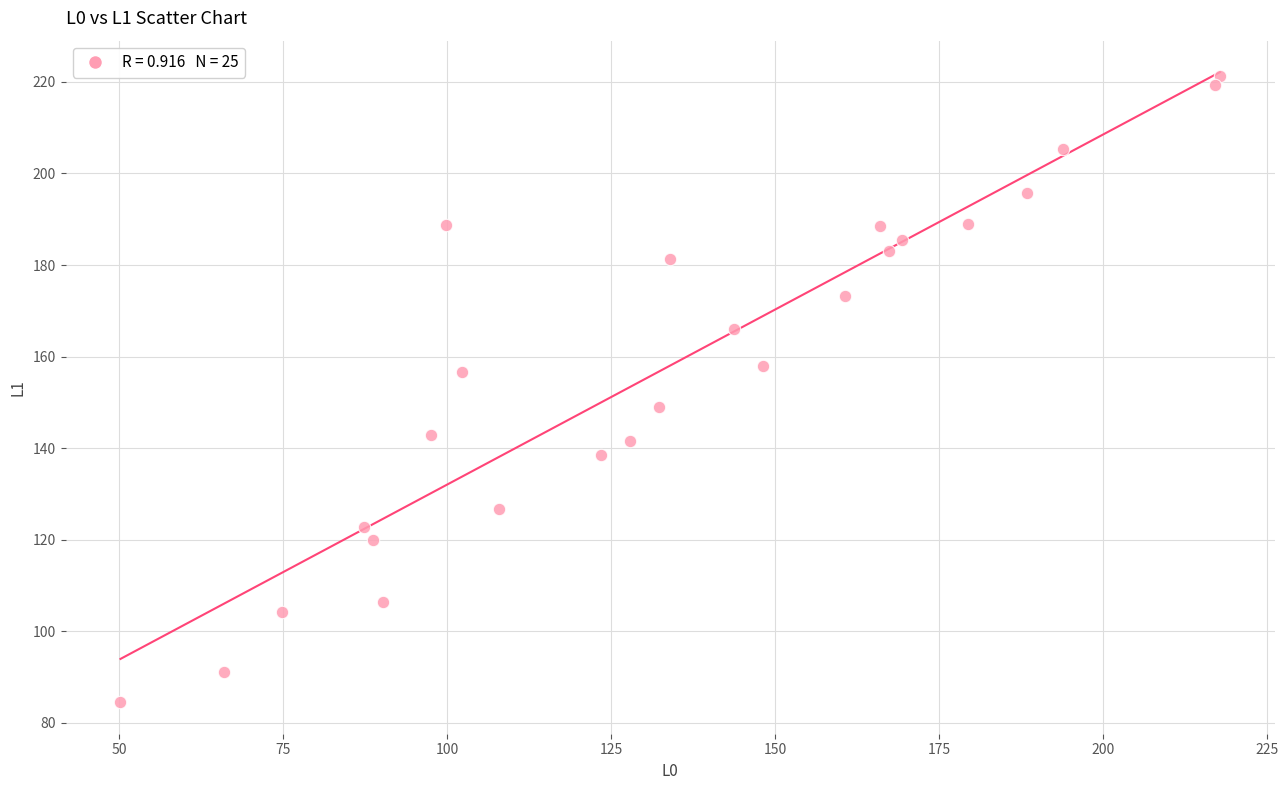

What is the range of X values (max minus min)?

167.6